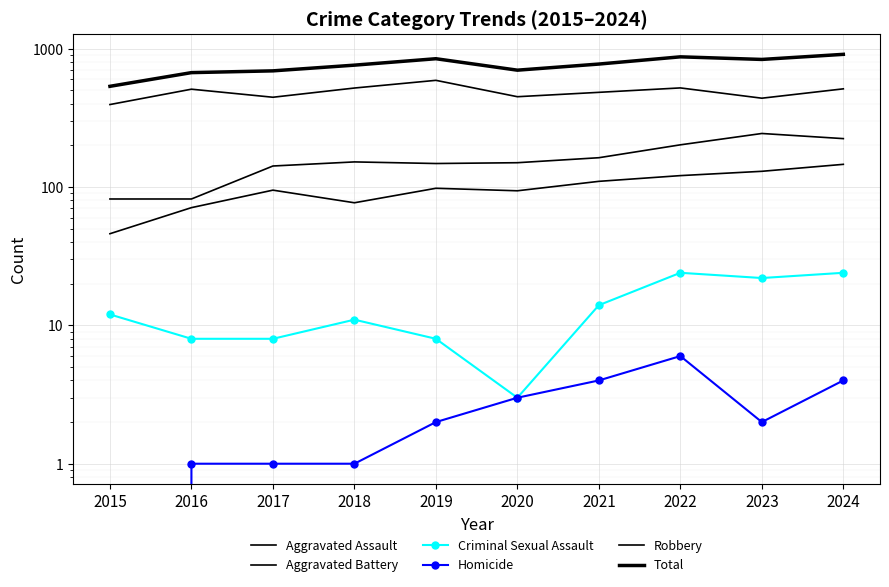

At which category is the sum across all series the highest?

2024